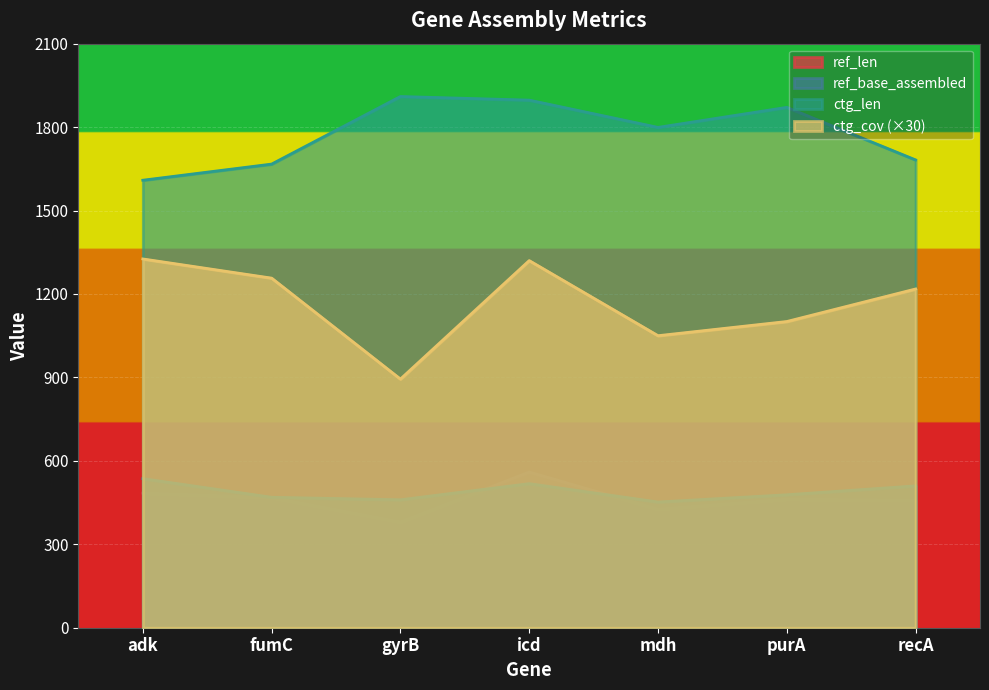

What is the label of the 1st point from the right?

recA